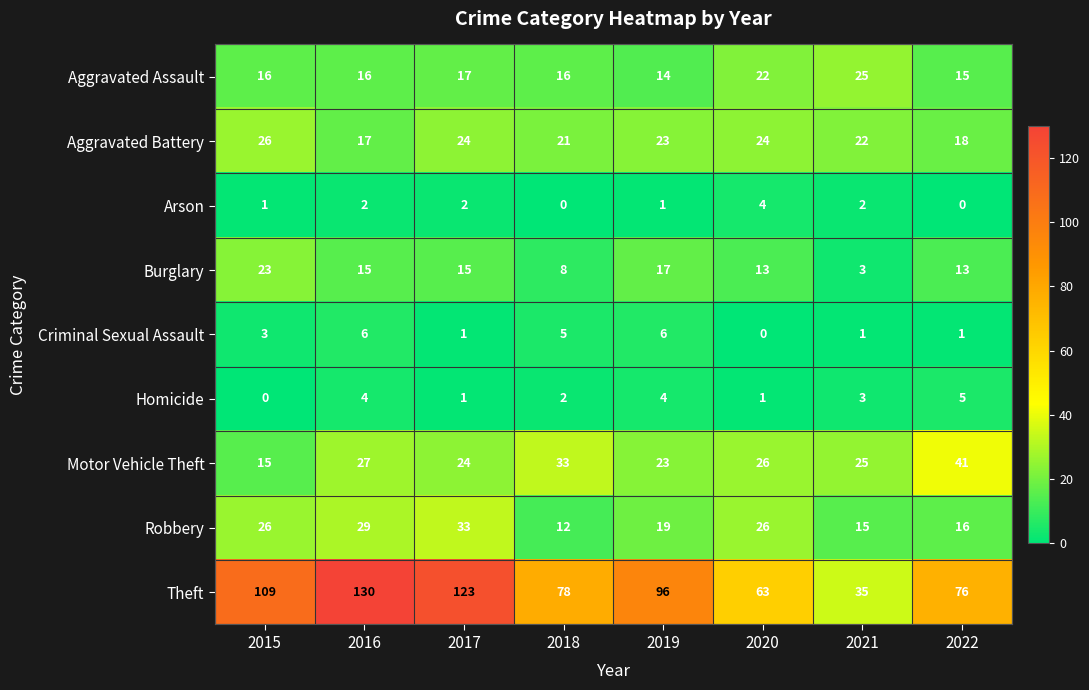

What is the difference between the highest and lowest values at 2018?

78